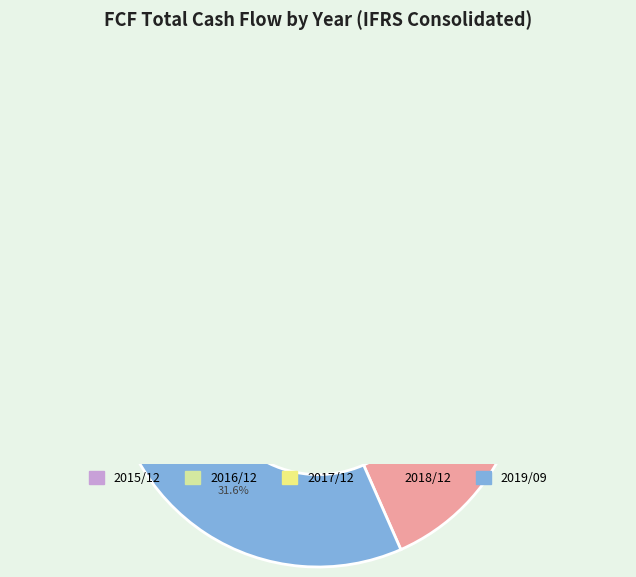

To the nearest percent, what portion does 2016/12 represent?

9%